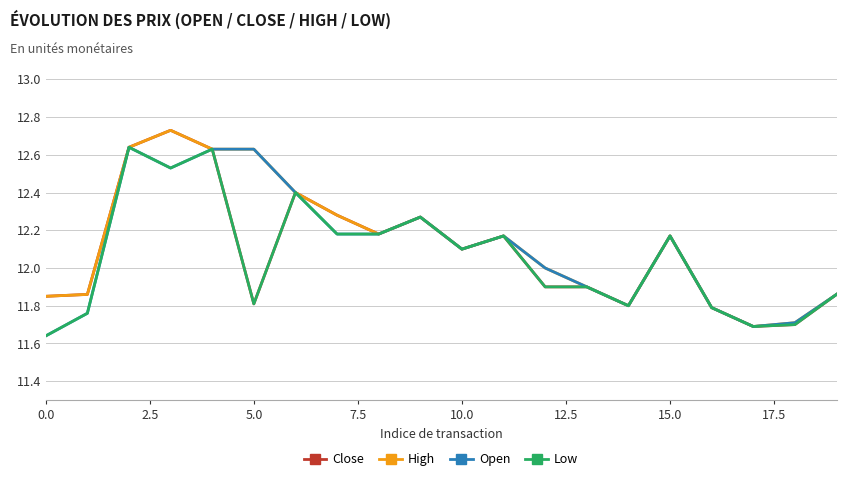

What is the minimum value for Close?

11.7